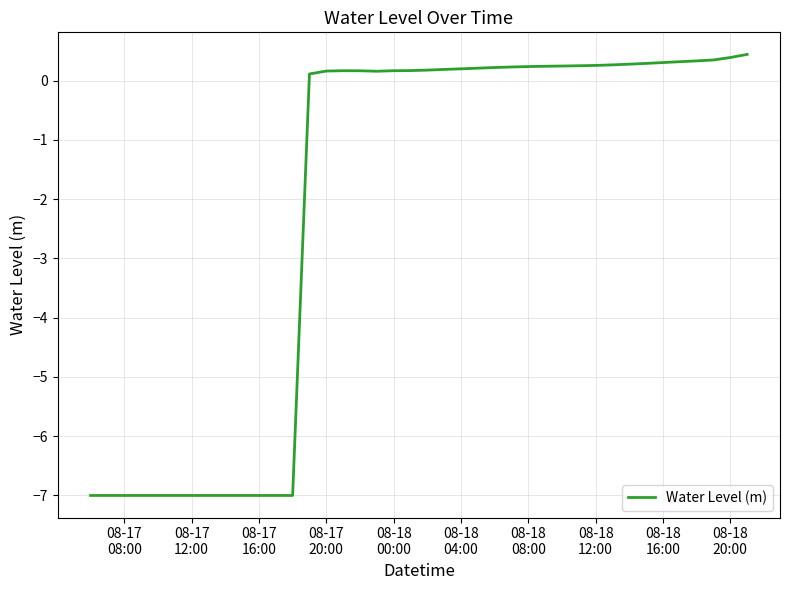

What is the maximum value shown in the chart?

0.4